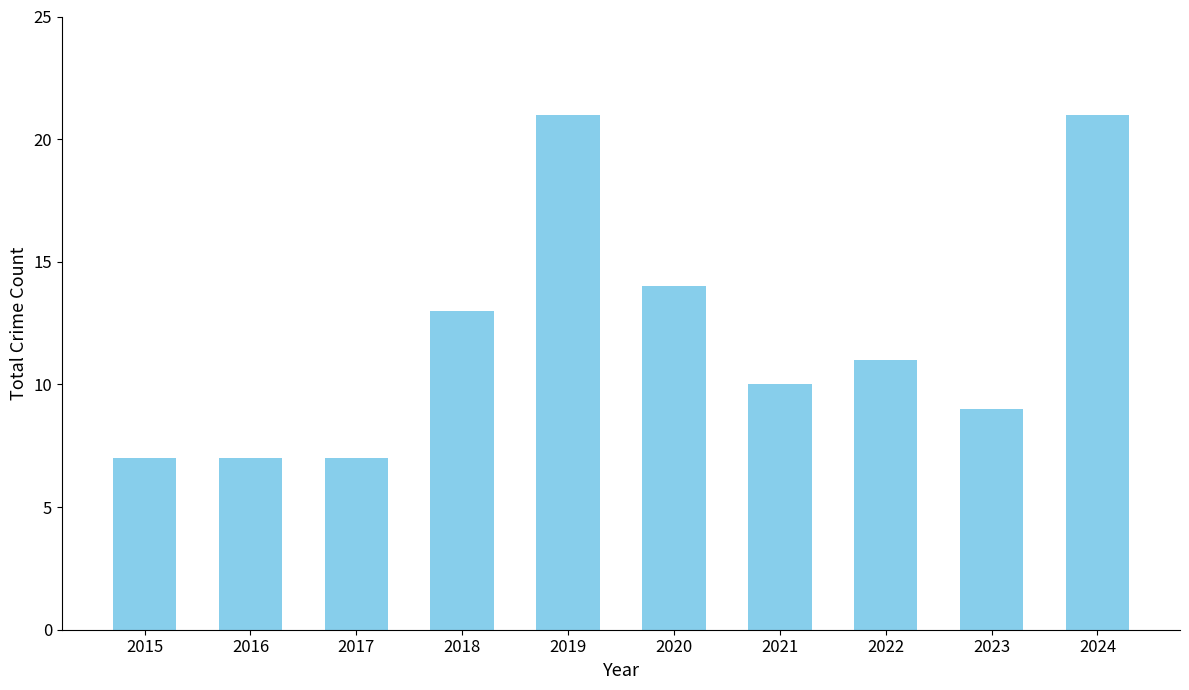

Reading left to right, what are all the values shown in this chart?

2015=7	2016=7	2017=7	2018=13	2019=21	2020=14	2021=10	2022=11	2023=9	2024=21